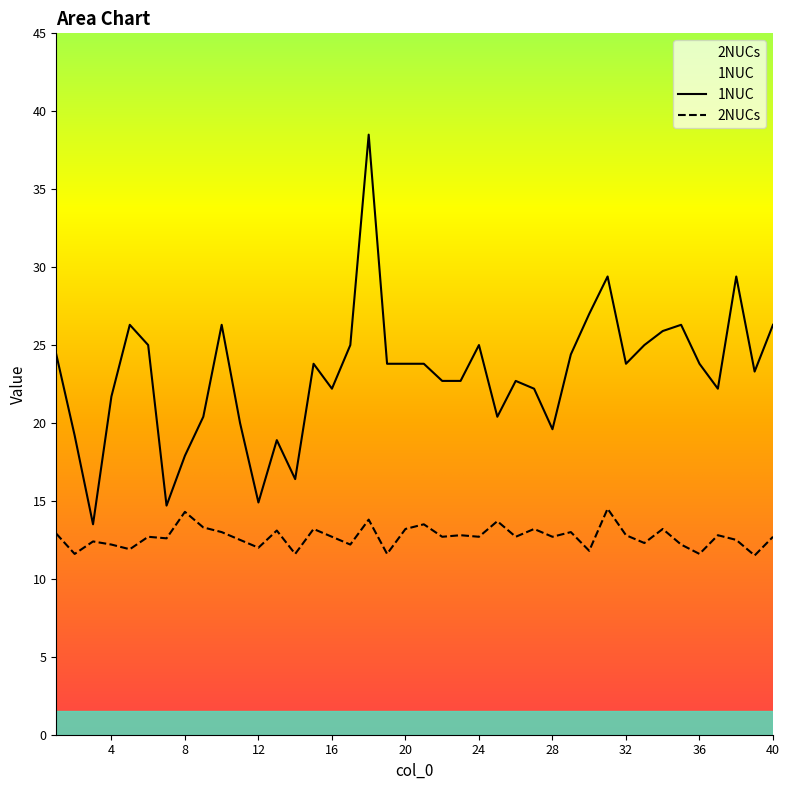

List the labels in order of 1NUC value, smallest first.

3, 7, 12, 14, 8, 13, 2, 28, 11, 9, 25, 4, 16, 27, 37, 22, 23, 26, 39, 15, 19, 20, 21, 32, 36, 1, 29, 6, 17, 24, 33, 34, 5, 10, 35, 40, 30, 31, 38, 18